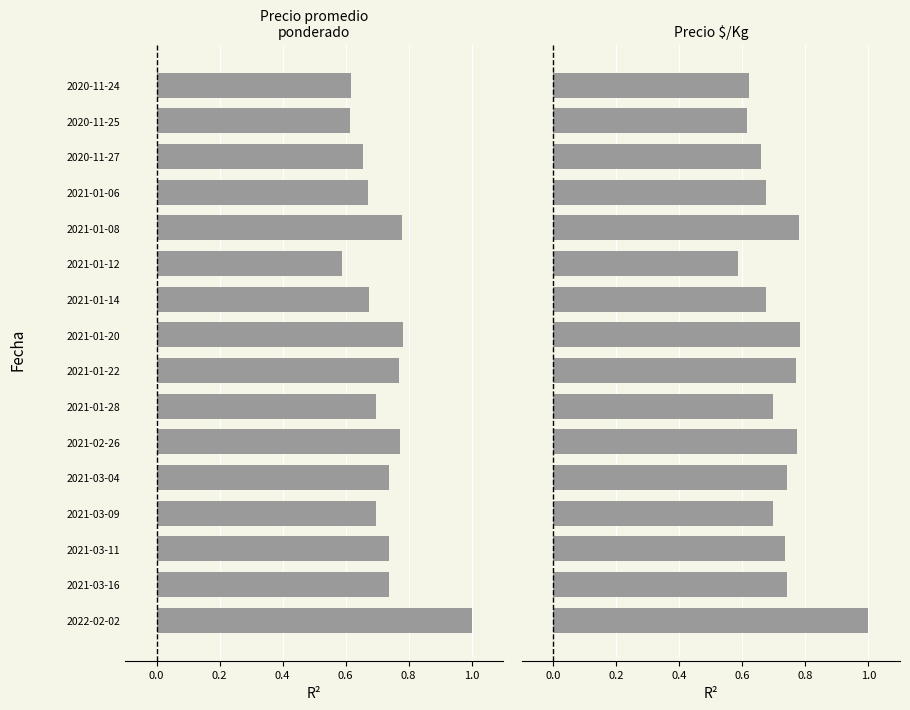

What is the average value of the Precio promedio ponderado series?

0.7